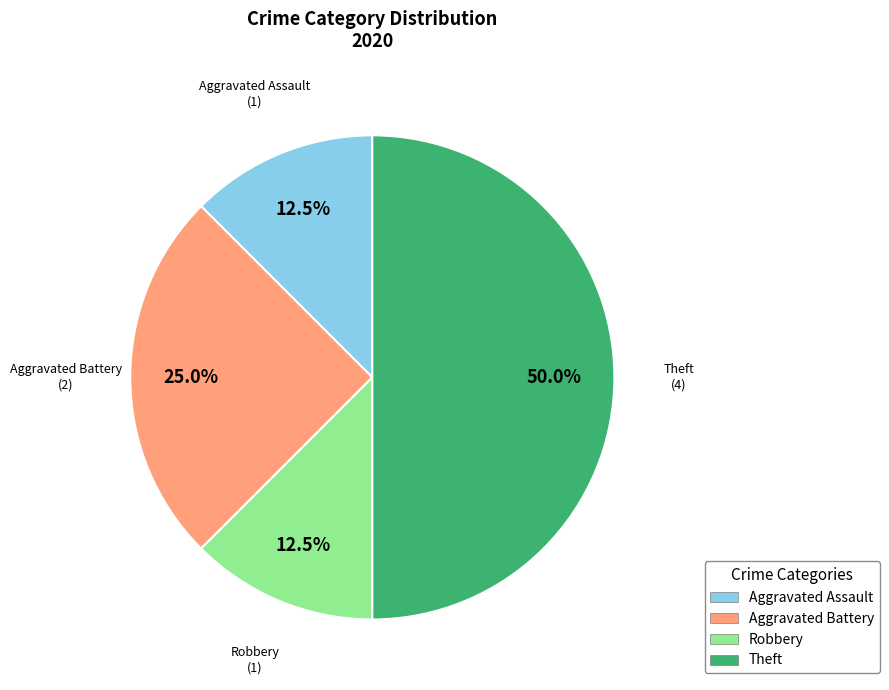

Which slice is the largest?

Theft